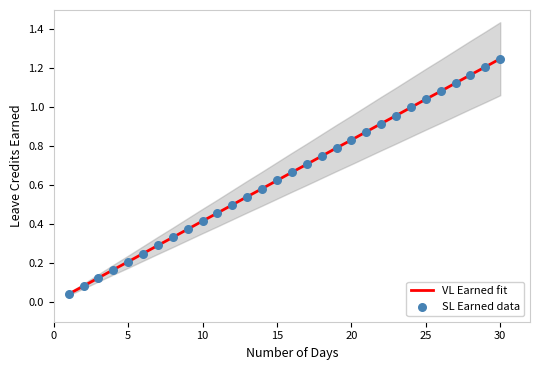

Which series contains the lowest Y value?

VL Earned fit